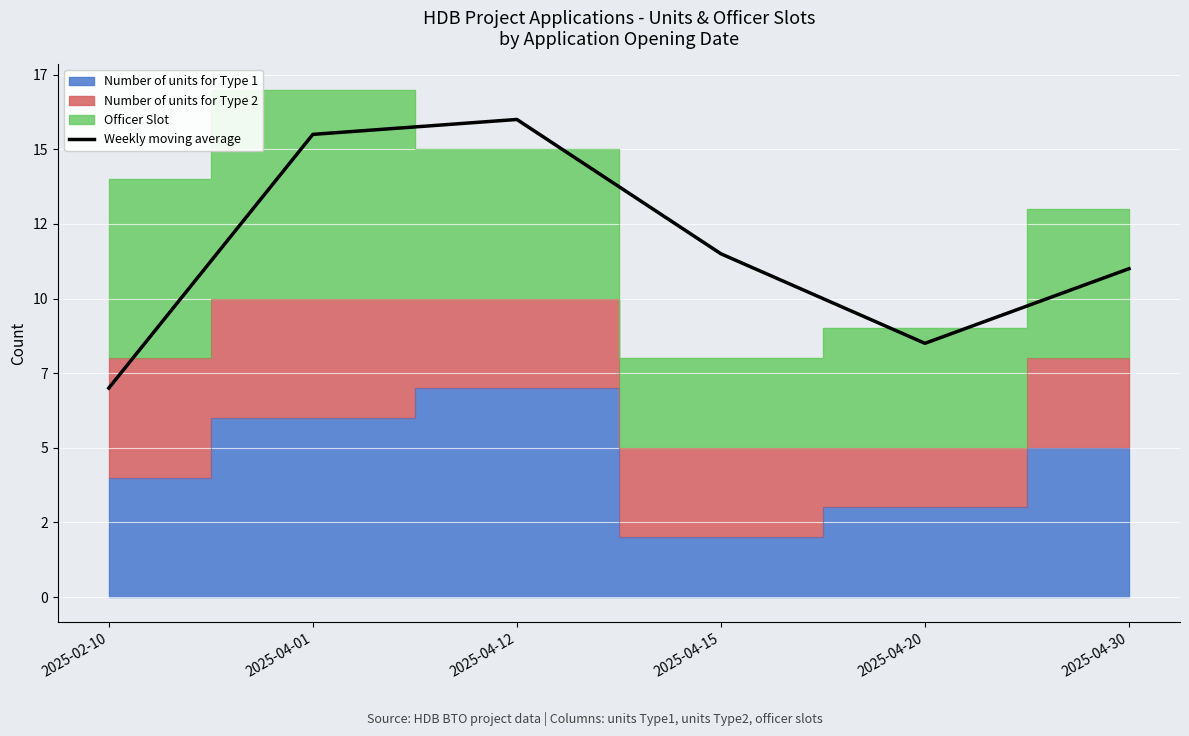

True or false: the data shows 1.5 at 2025-02-10.

False